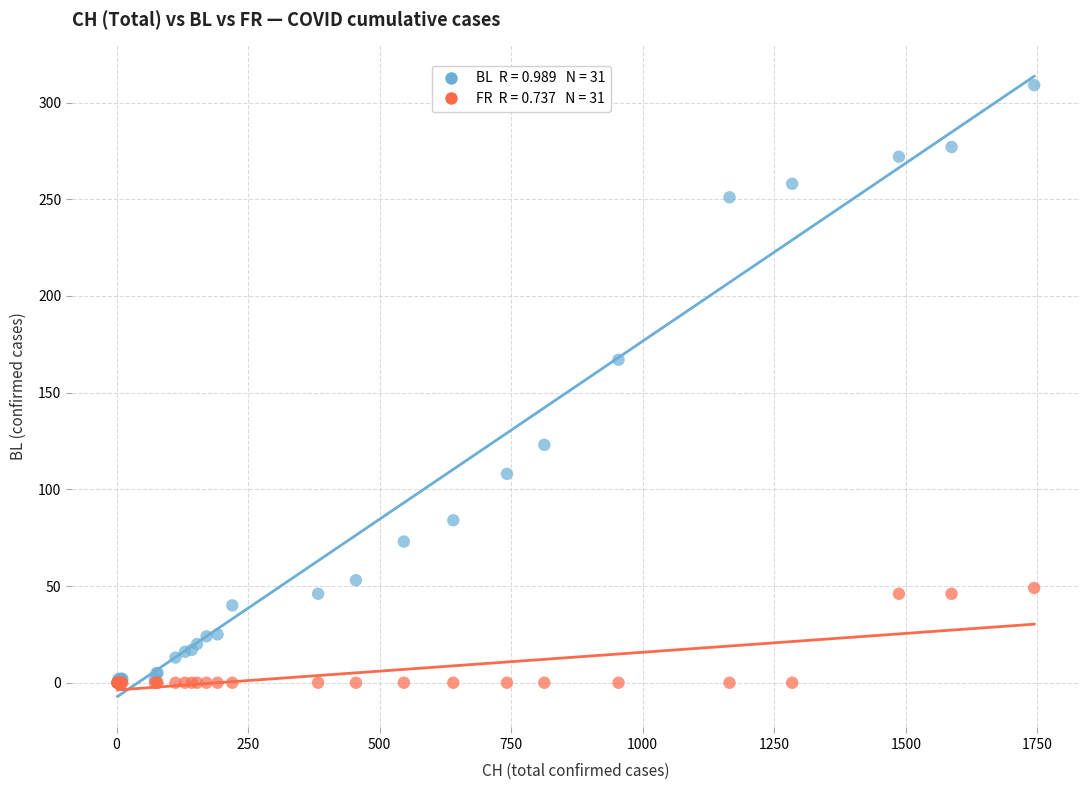

Across all series, what Y value is closest to 154?

167